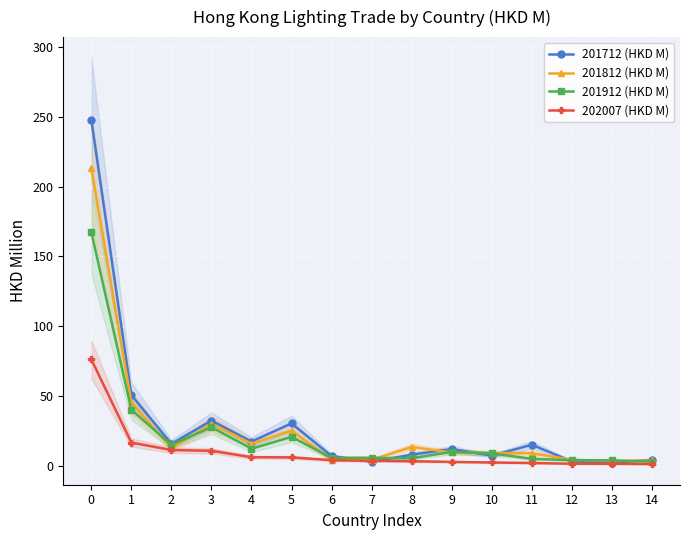

At 1, list the series in order from smallest to largest.

202007 (HKD M), 201912 (HKD M), 201812 (HKD M), 201712 (HKD M)